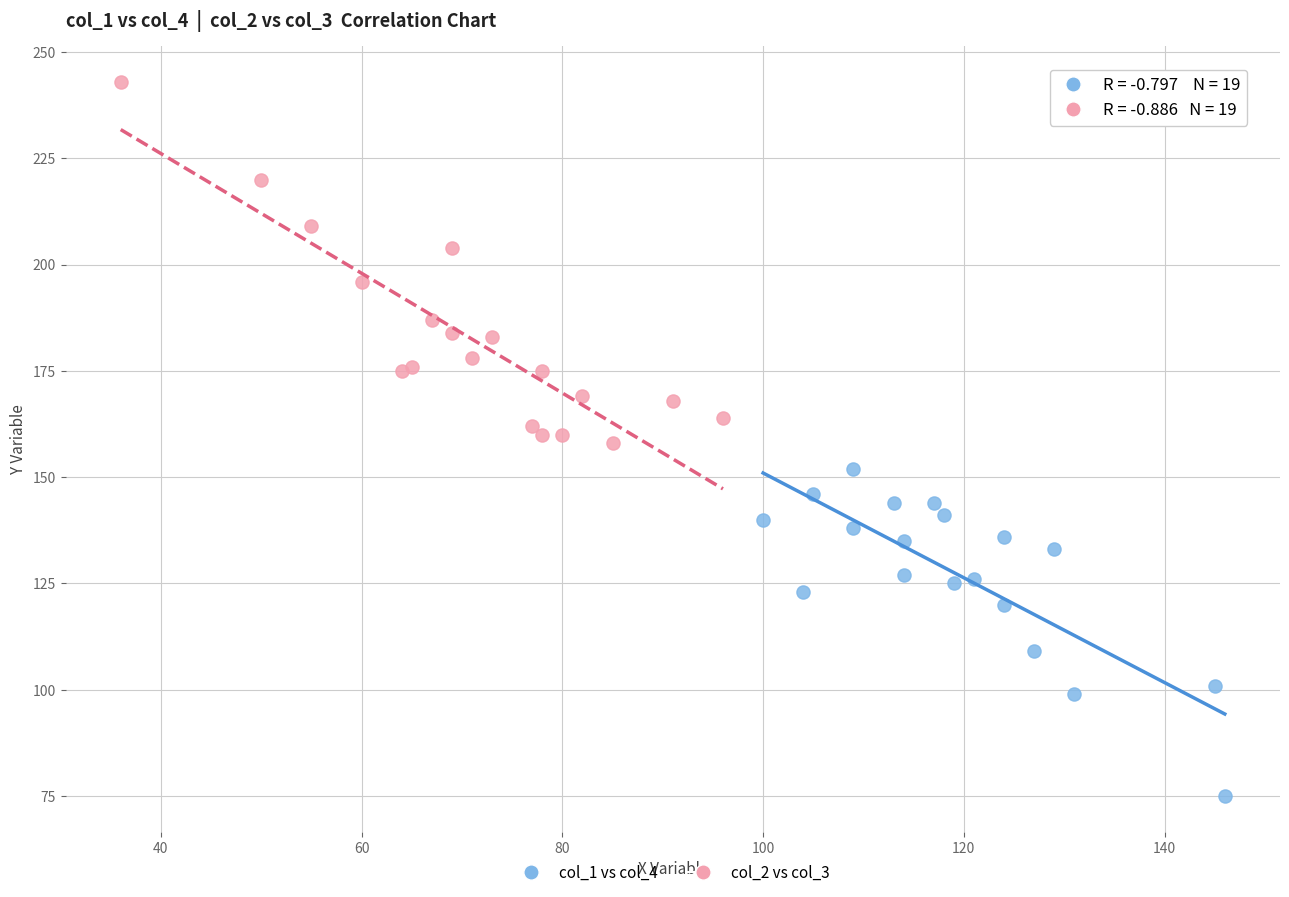

Which series contains the highest Y value?

col_2 vs col_3